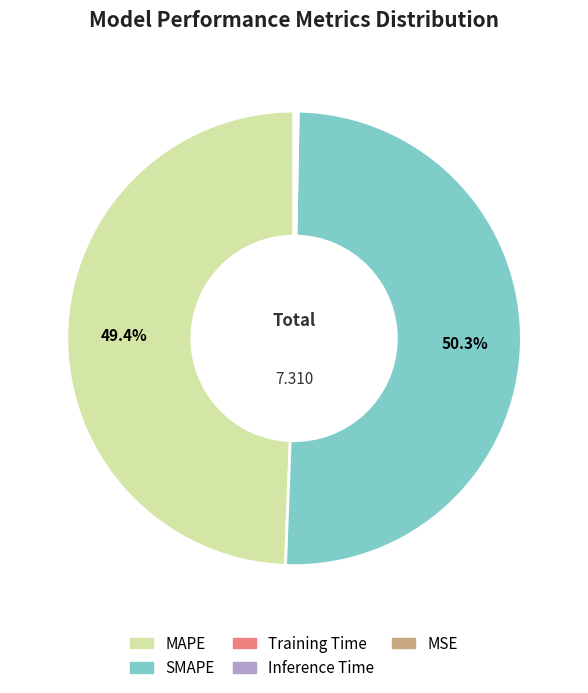

To the nearest percent, what percentage of the pie is MAPE?

49%